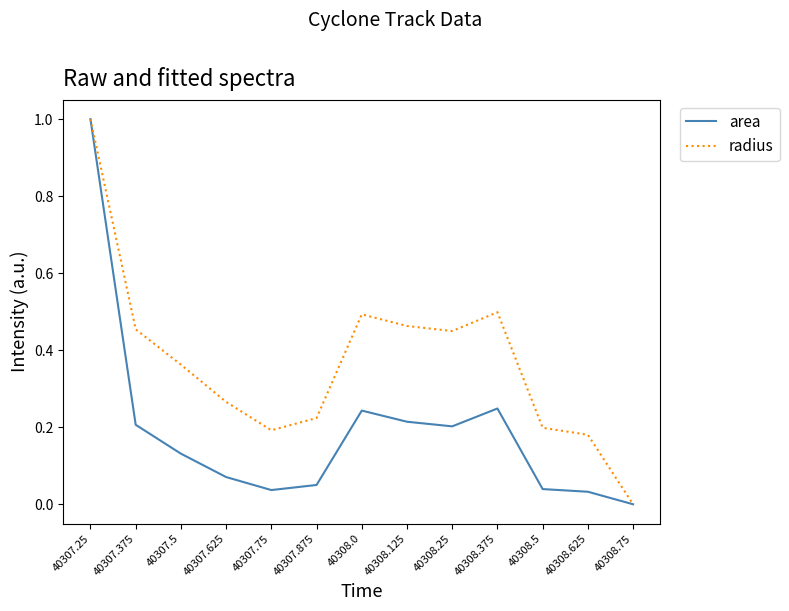

At which category does area reach its first local valley?

40307.75